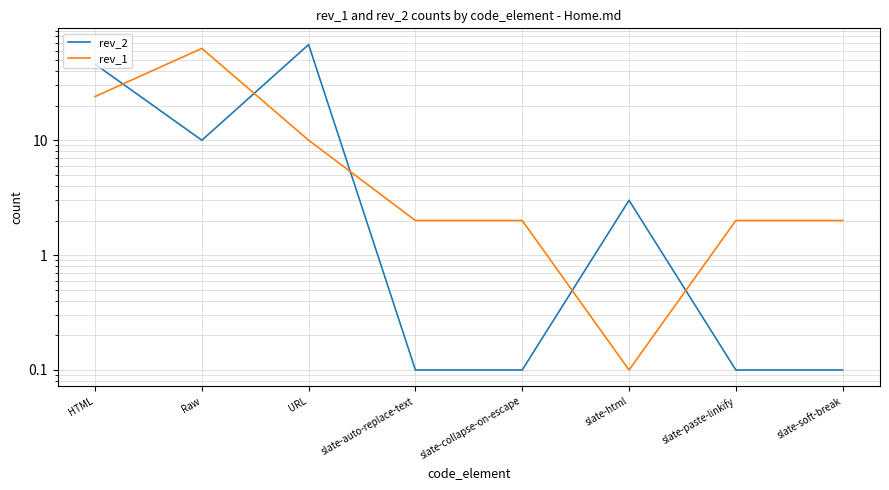

How many data points does each series have?

8